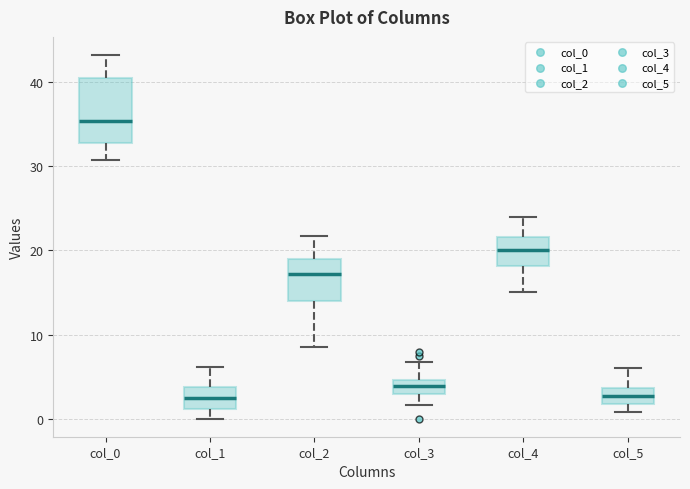

Reading left to right, read every box against the y-axis: the position of its median line, the range the box covers, and the ends of its whiskers. The values are not printed on the chart, so give them approximately, as read against the axis.

col_0: median 35, box 33 to 41, whiskers 31 to 43
col_1: median 2, box 1 to 4, whiskers 0 to 6
col_2: median 17, box 14 to 19, whiskers 9 to 22
col_3: median 4, box 3 to 5, whiskers 2 to 7
col_4: median 20, box 18 to 22, whiskers 15 to 24
col_5: median 3, box 2 to 4, whiskers 1 to 6